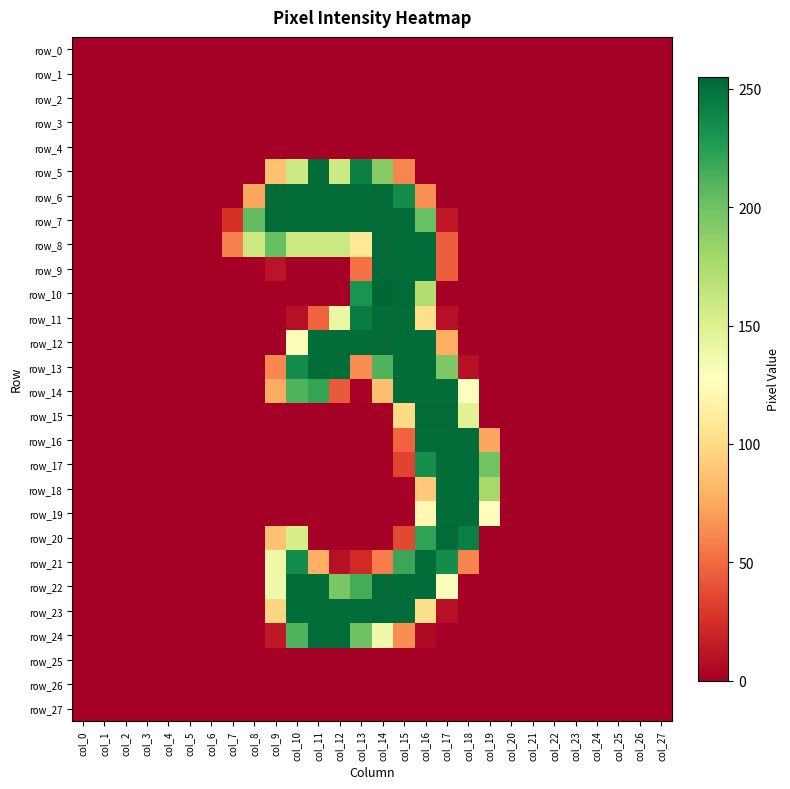

At how many categories does at least one series exceed 138?

12